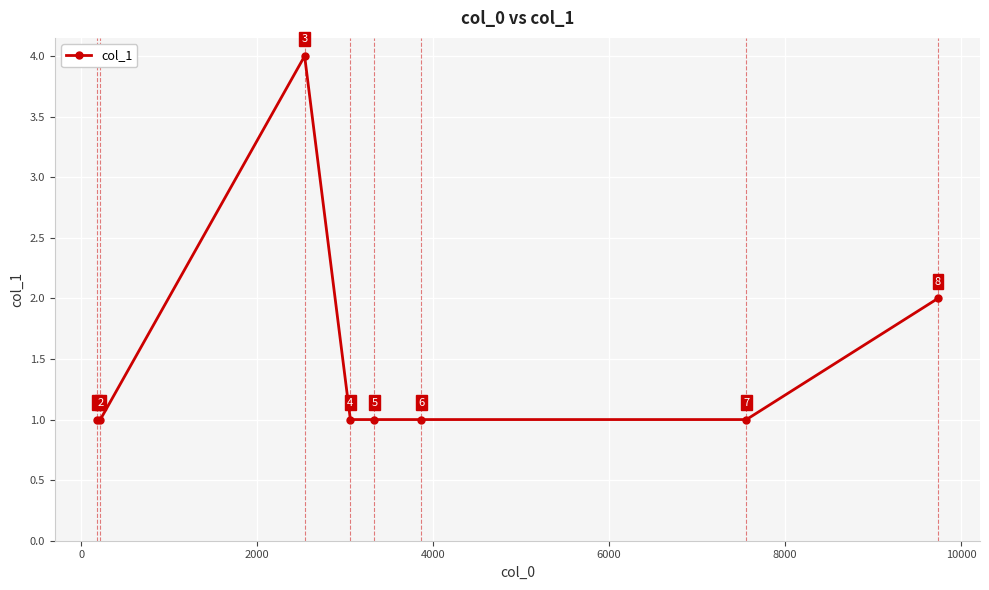

Count the values in the range 1 to 2.

7